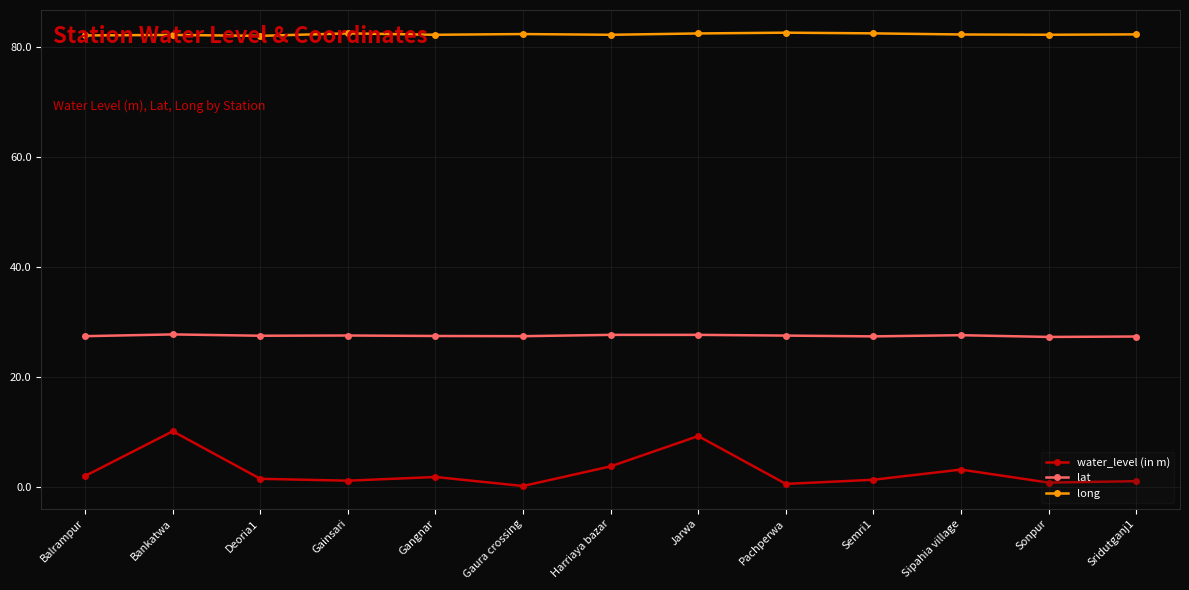

The long series shows 37.6 at Semri1. True or false?

False